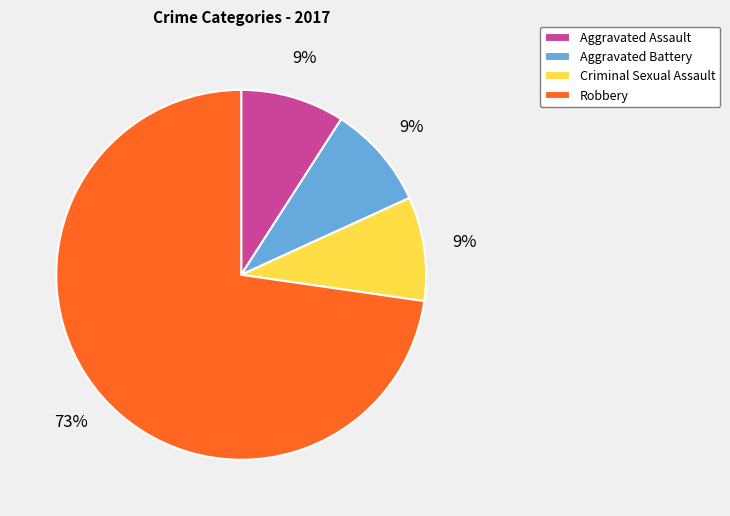

Does Aggravated Battery represent more than half of the total?

No